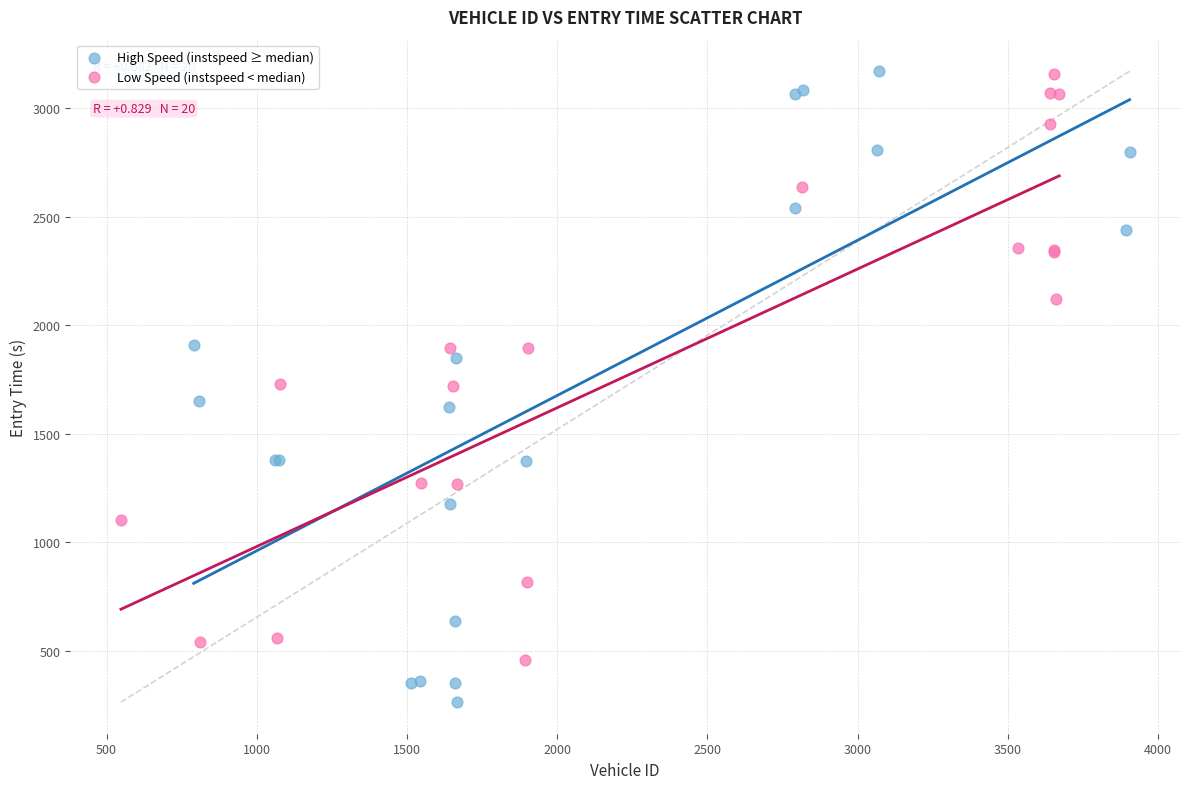

Which series has the largest Y range (max minus min)?

High Speed (instspeed ≥ median)